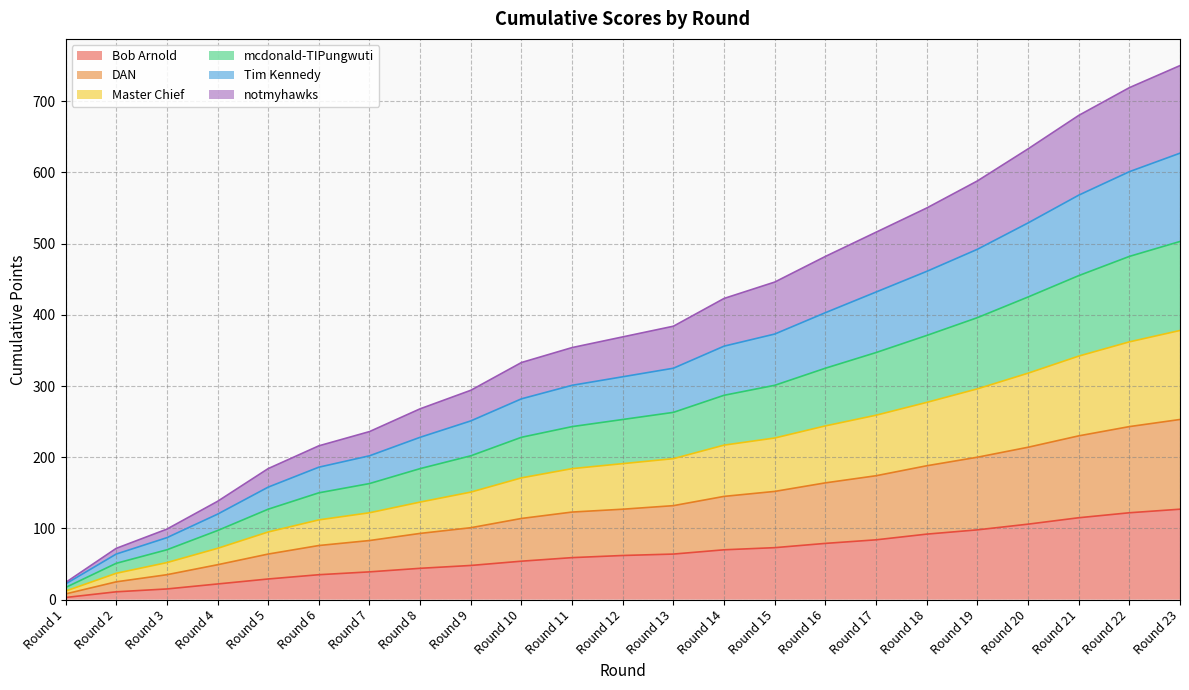

Which series changed the most between Round 3 and Round 10?

mcdonald-TIPungwuti